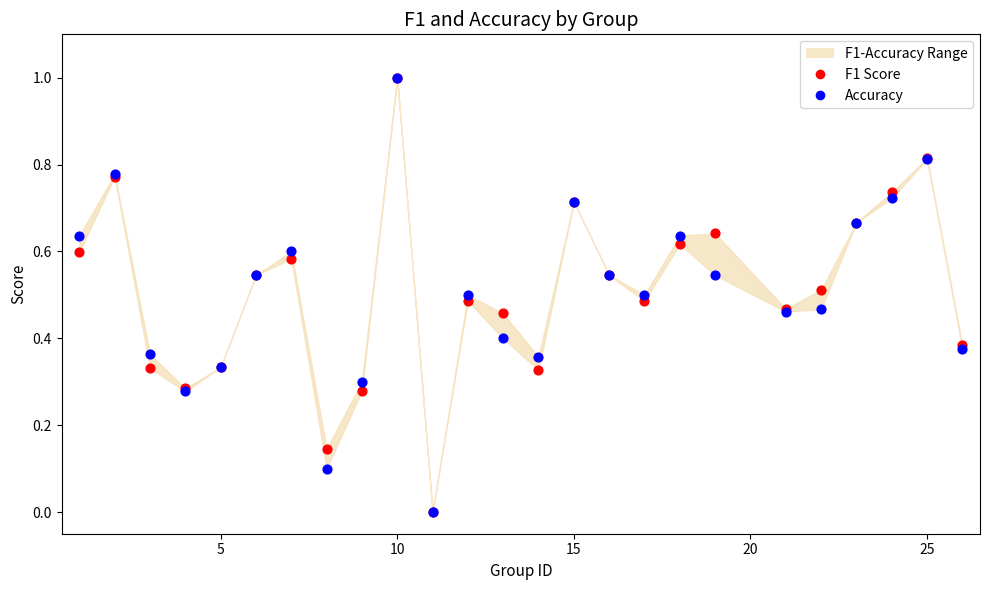

Which series has the largest Y range (max minus min)?

F1 Score